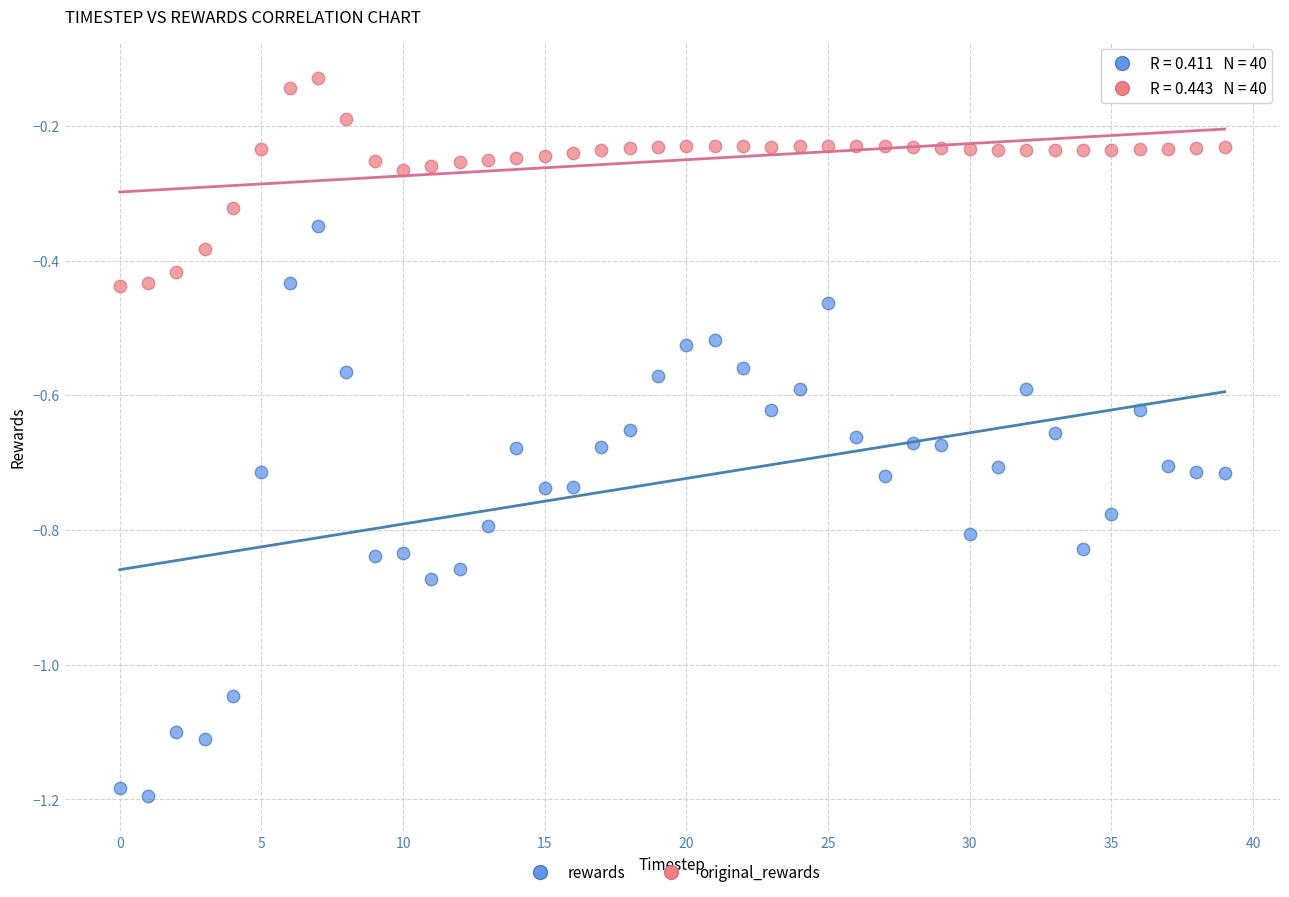

Across all data points, what is the range of Y values (max minus min)?

1.1